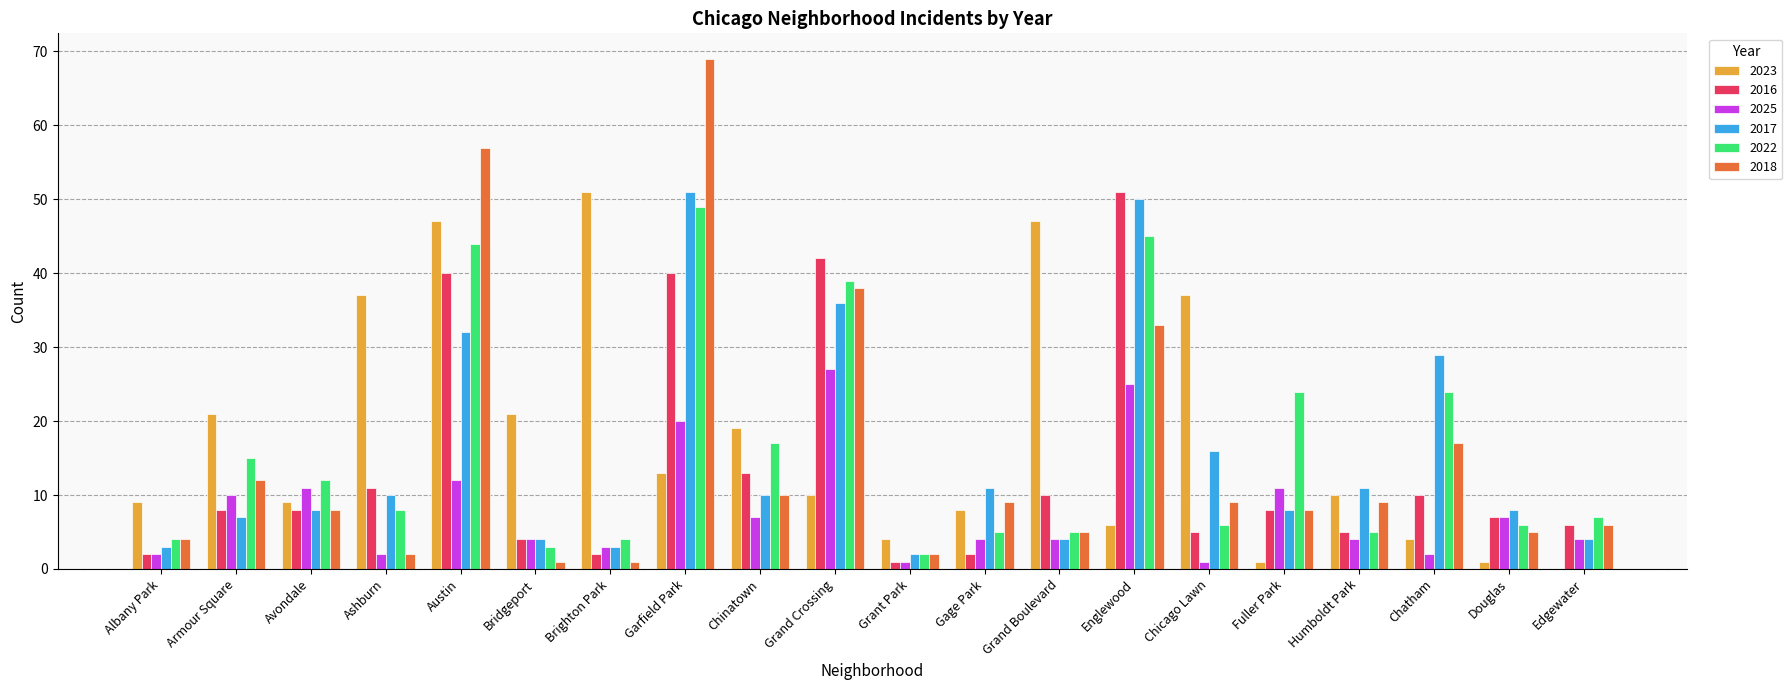

Does the chart contain stacked bars?

No